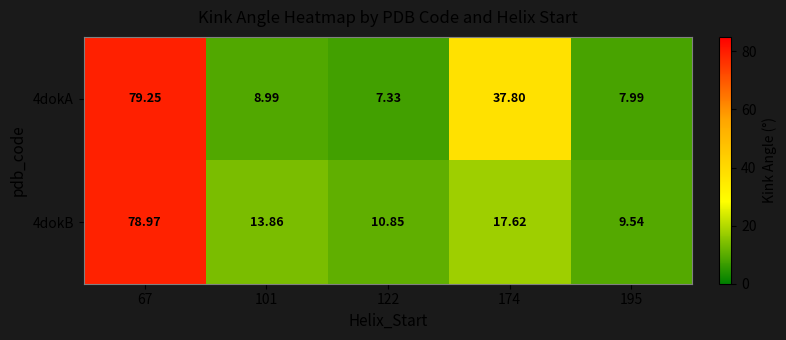

How many series are shown in this chart?

2